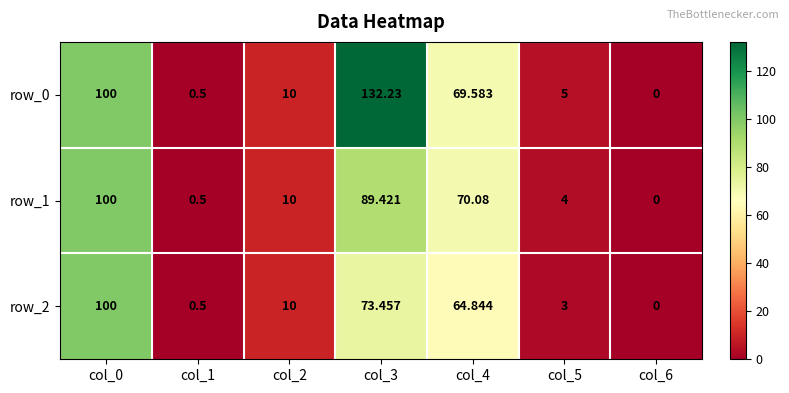

At which category is the sum across all series the highest?

col_0